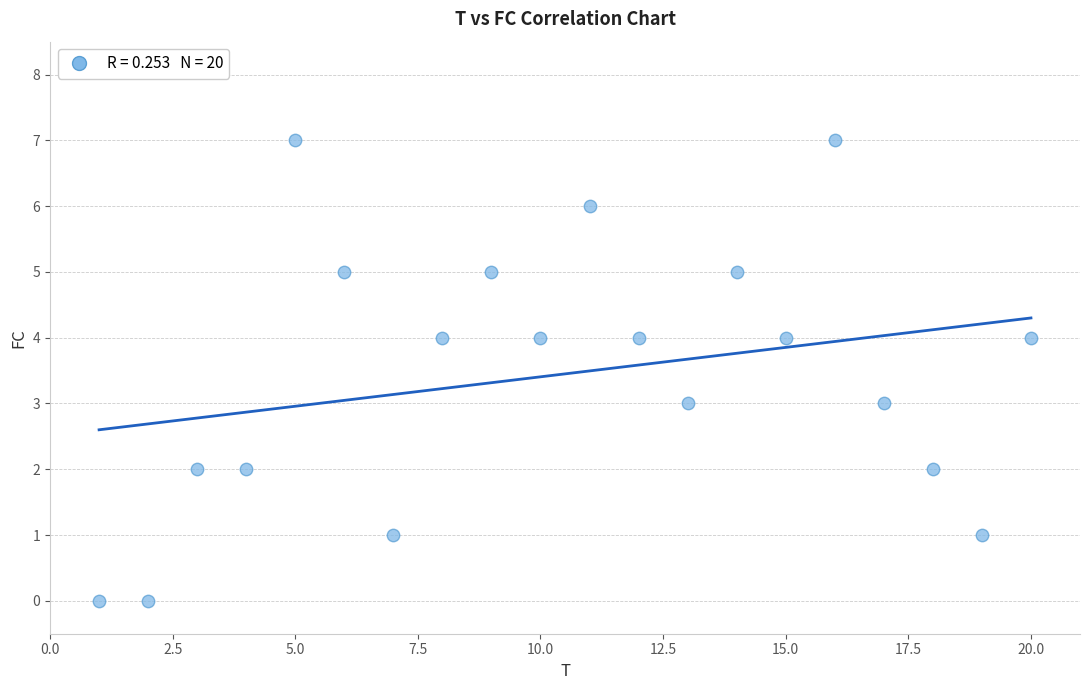

What is the range of X values (max minus min)?

19